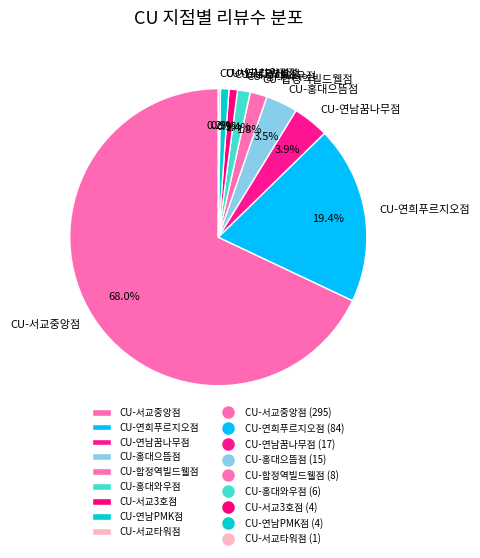

To the nearest percent, what is the average slice percentage?

11%